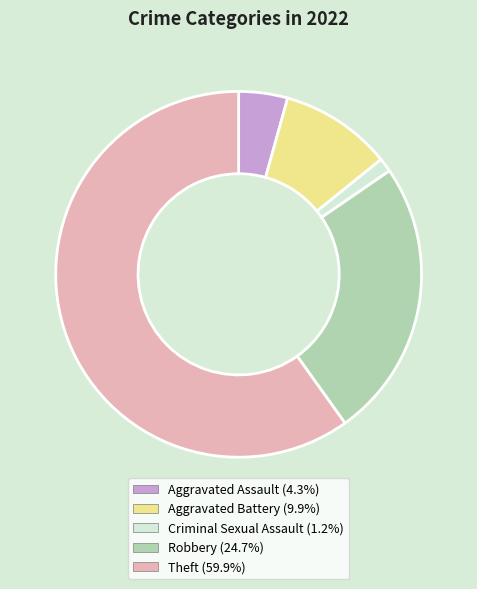

Count the number of slices in the pie.

5